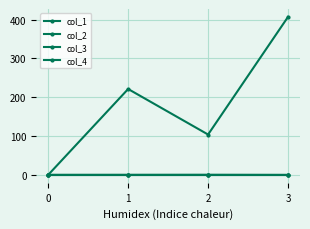

Does the chart have visible grid lines?

Yes